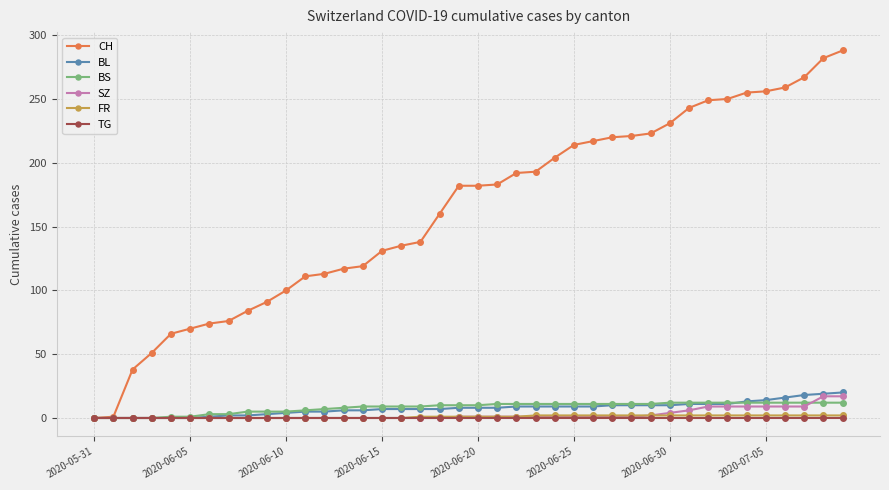

Which series has the largest total across all categories?

CH